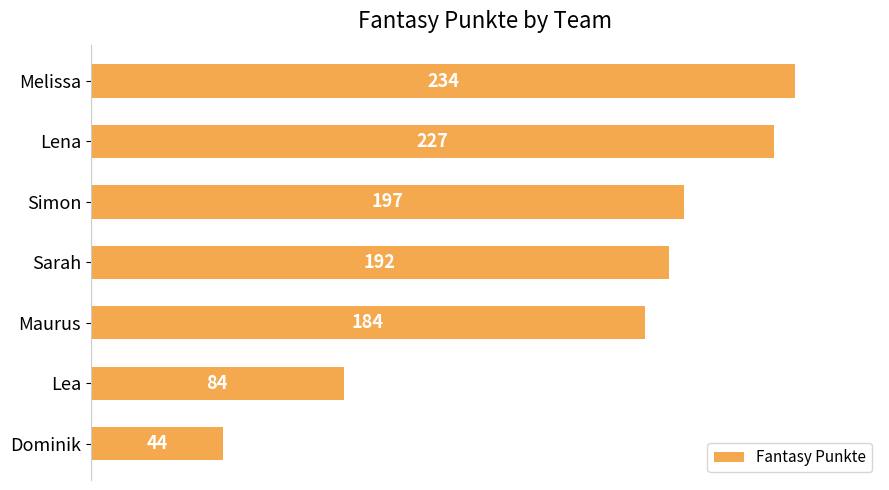

Reading top to bottom, transcribe all the data shown in this chart.

Melissa=234	Lena=227	Simon=197	Sarah=192	Maurus=184	Lea=84	Dominik=44